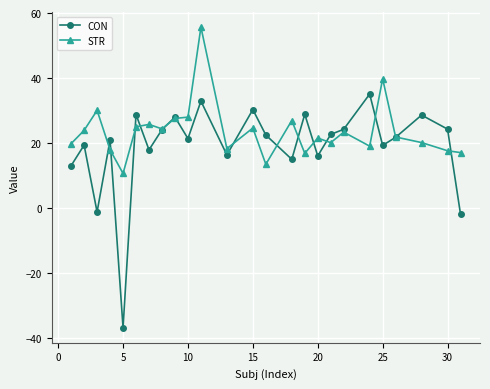

What is the value of the STR point at the 20th from the left?

19.1